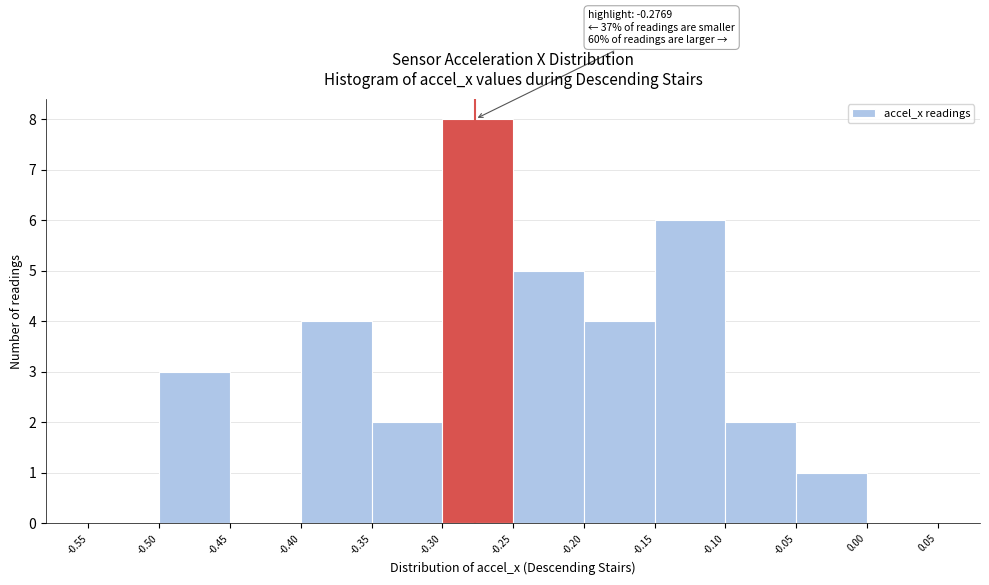

Which range on the x-axis has the tallest bar?

-0.30 to -0.25